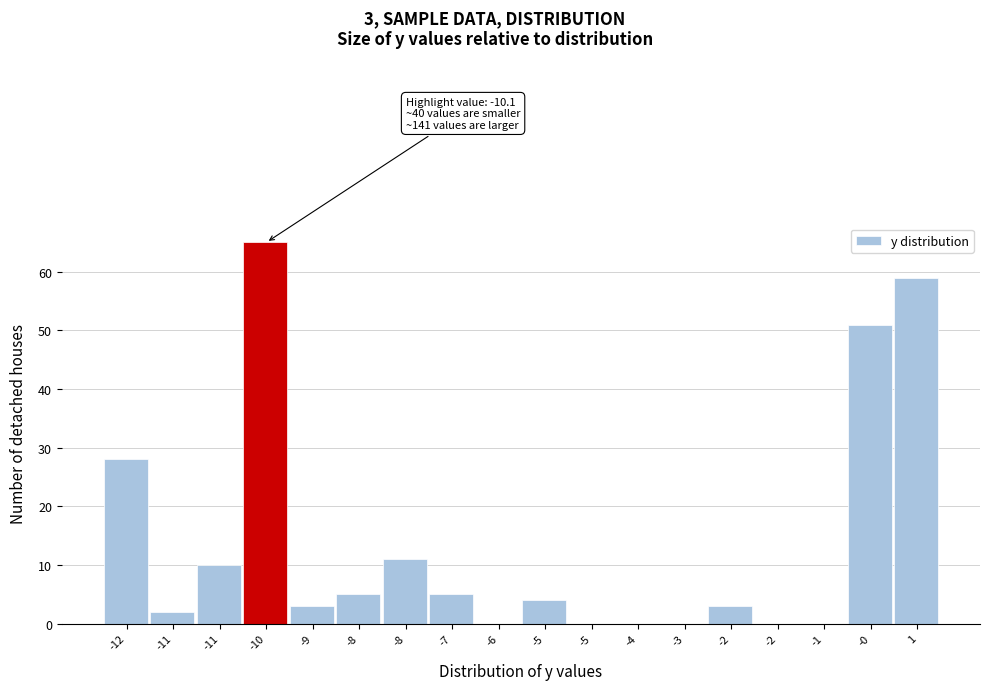

Count the number of data series in this chart.

1